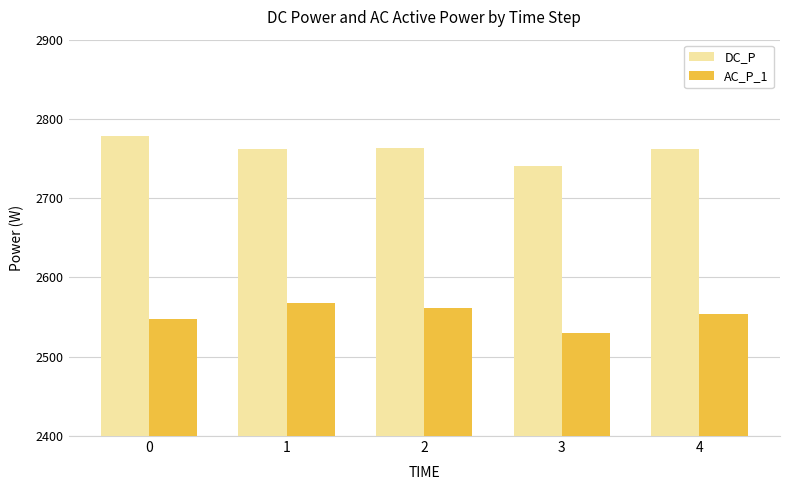

What is the difference between the AC_P_1 values at 3 and 4?

24.6